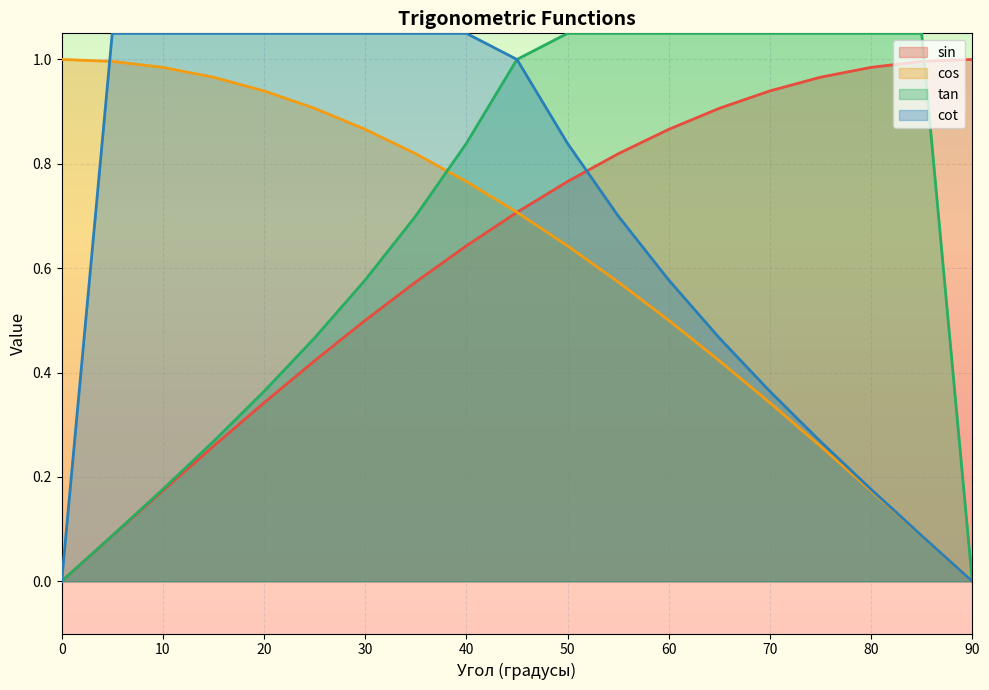

What value does the cos series have at 5?

1.0